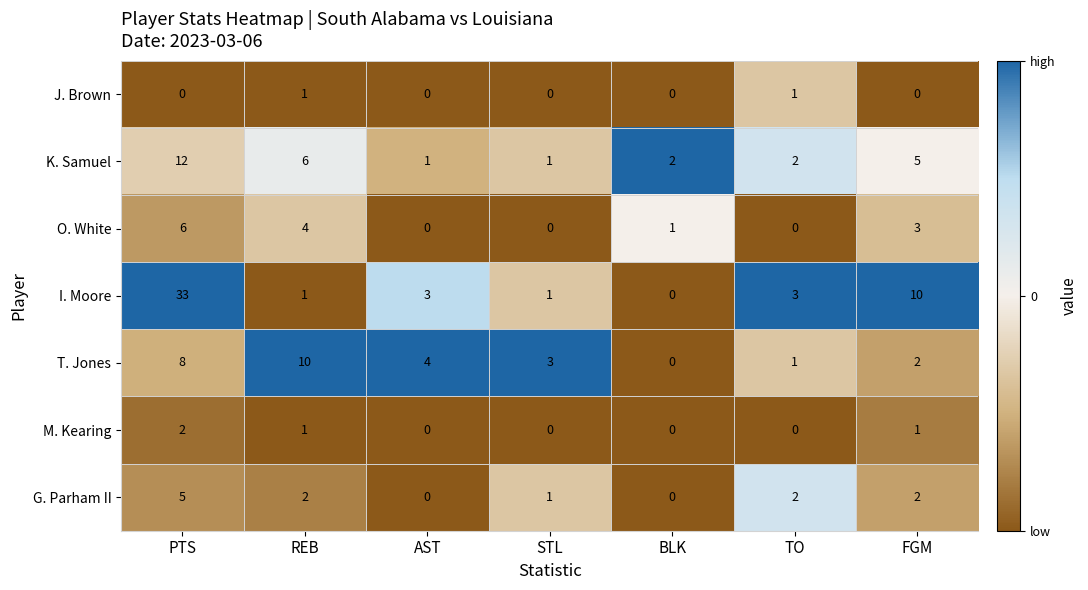

Between STL and FGM, which series saw the biggest shift?

I. Moore